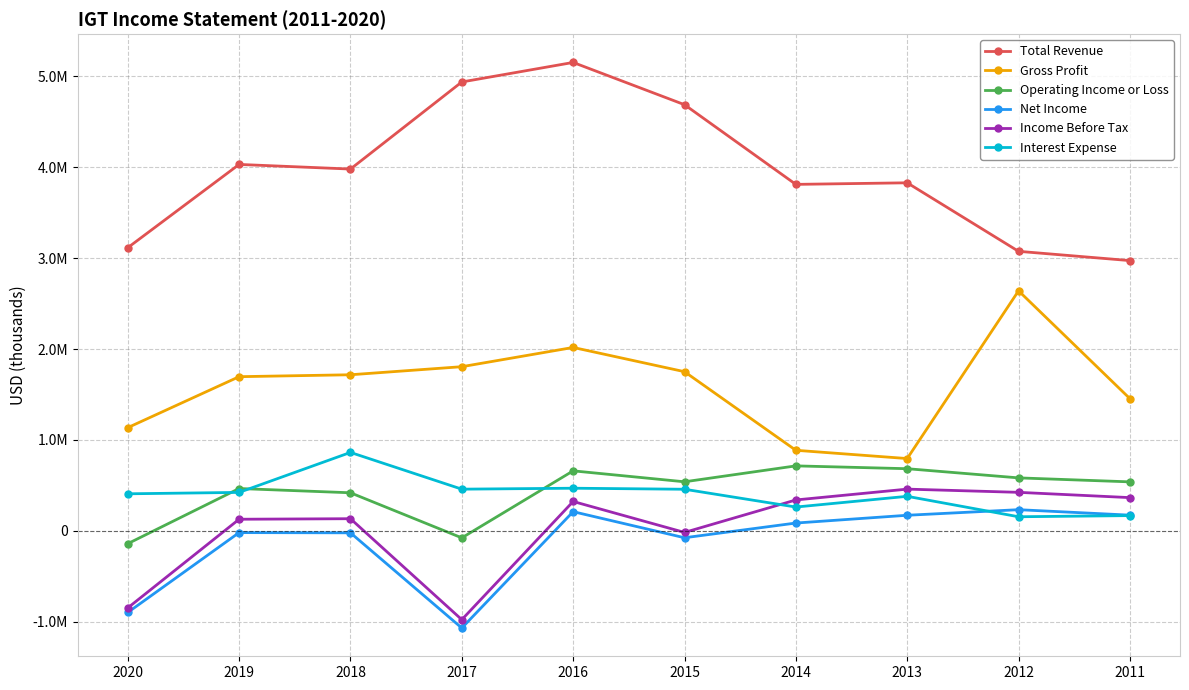

What are all the series names shown in the legend?

Total Revenue, Gross Profit, Operating Income or Loss, Net Income, Income Before Tax, Interest Expense